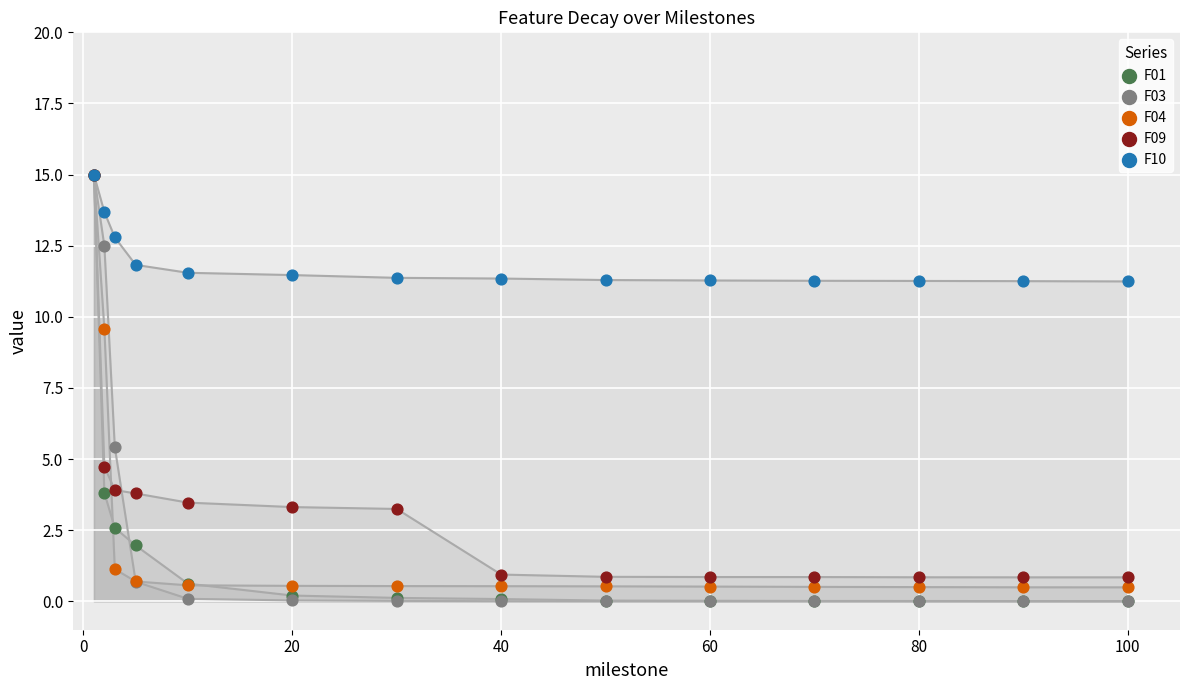

Across all series, what Y value is closest to 7?

5.4